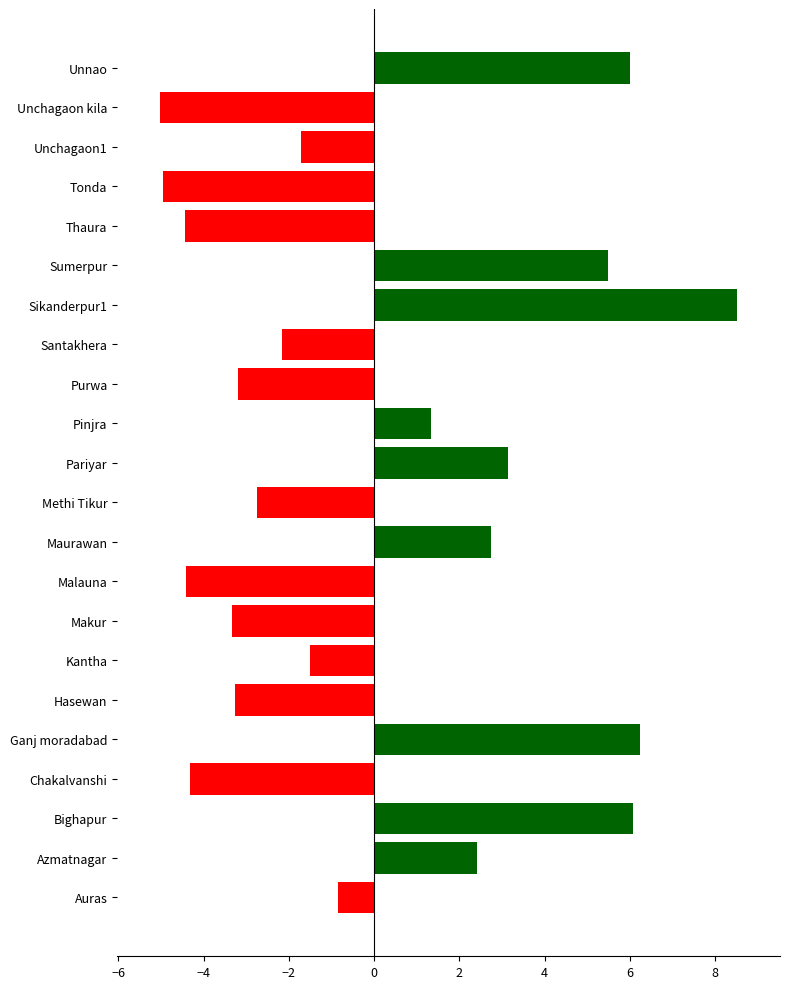

The value at Tonda is -4.9. True or false?

True